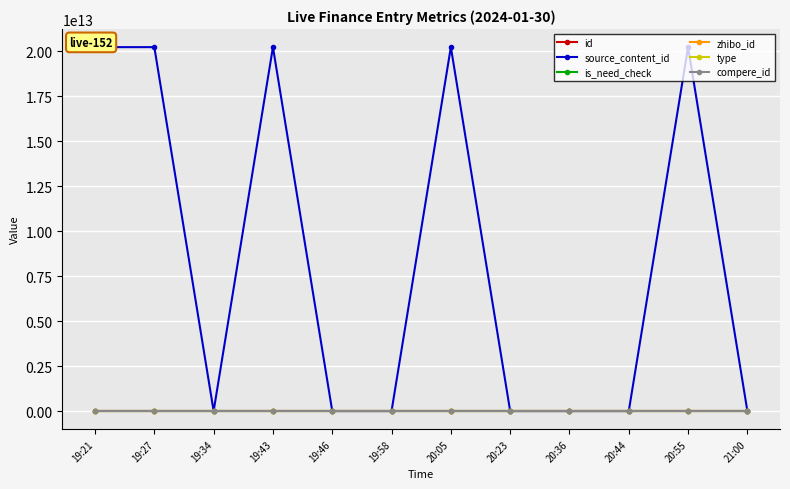

Which series has the largest total across all categories?

source_content_id